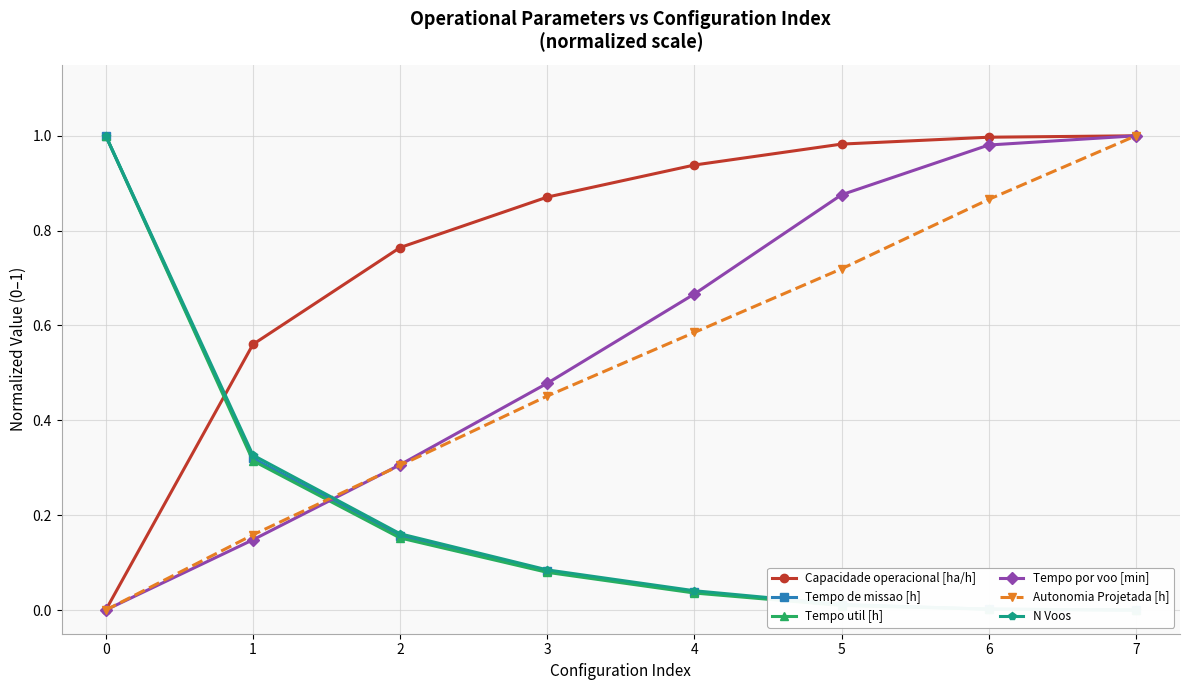

Is it true that Tempo util [h] equals 0.5 at 7?

False